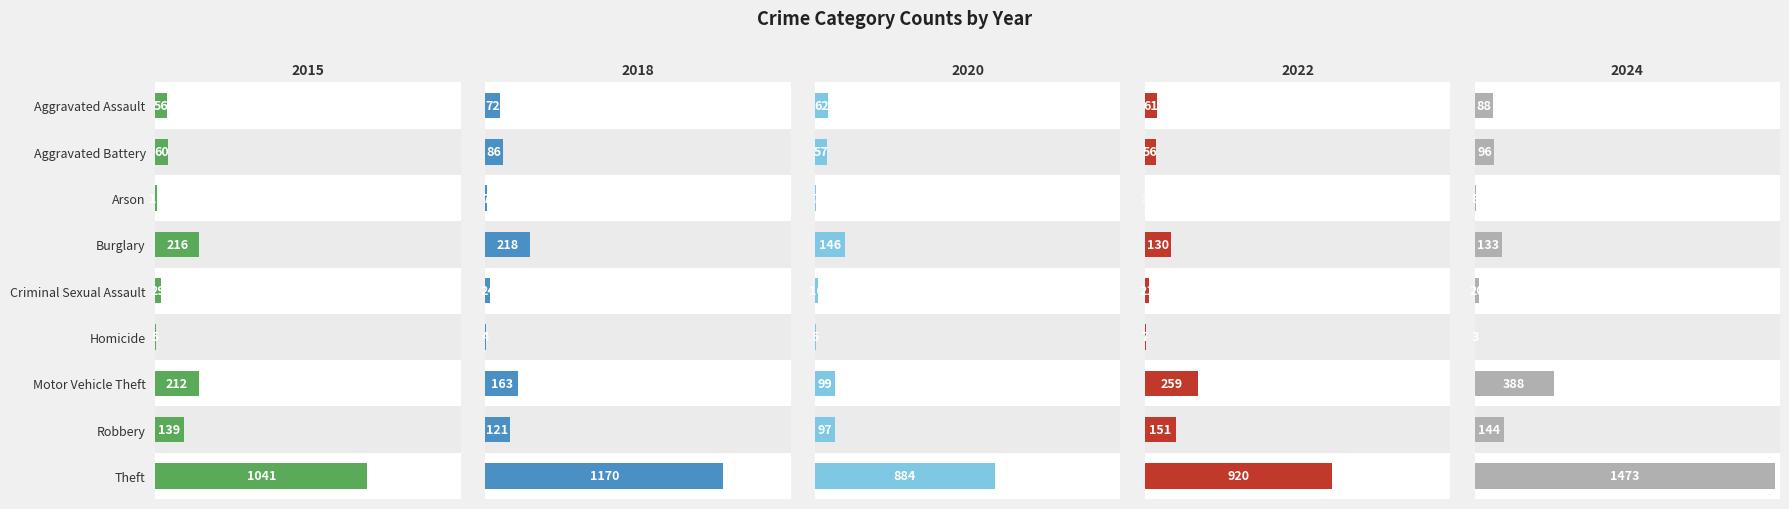

What is the difference between the second highest and second lowest values in the 2024 series?

380